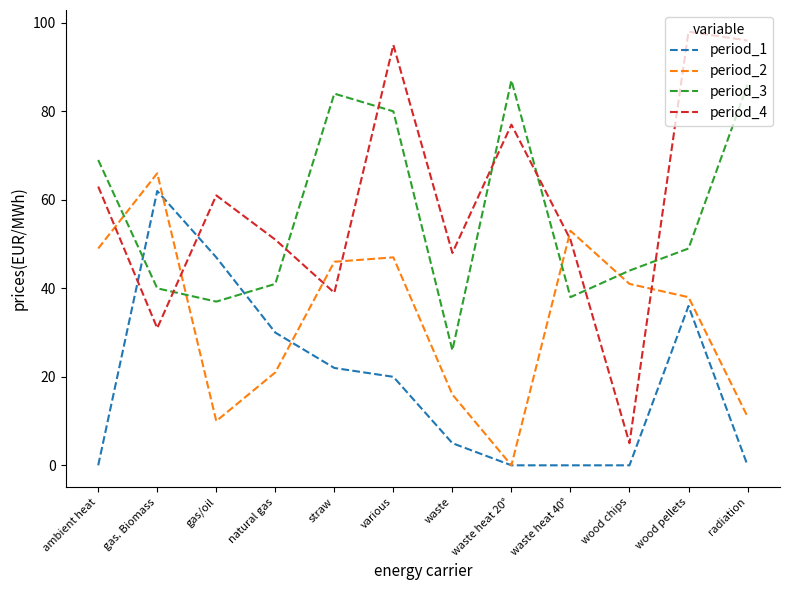

Is the value of period_3 at wood pellets greater than the value of period_4 at ambient heat?

No